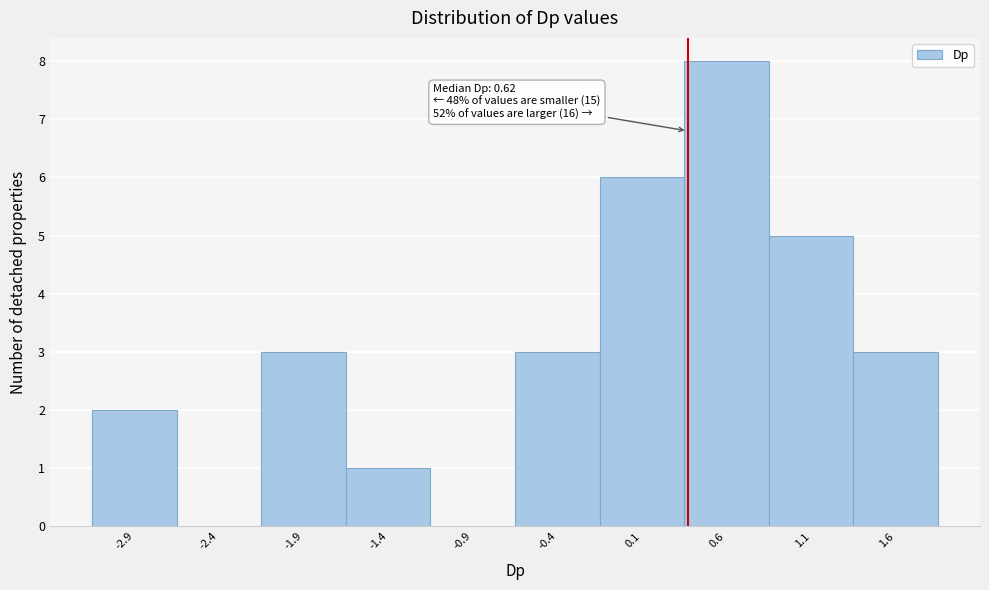

Reading left to right, extract all data points from this chart.

-2.9=2	-2.4=0	-1.9=3	-1.4=1	-0.9=0	-0.4=3	0.1=6	0.6=8	1.1=5	1.6=3